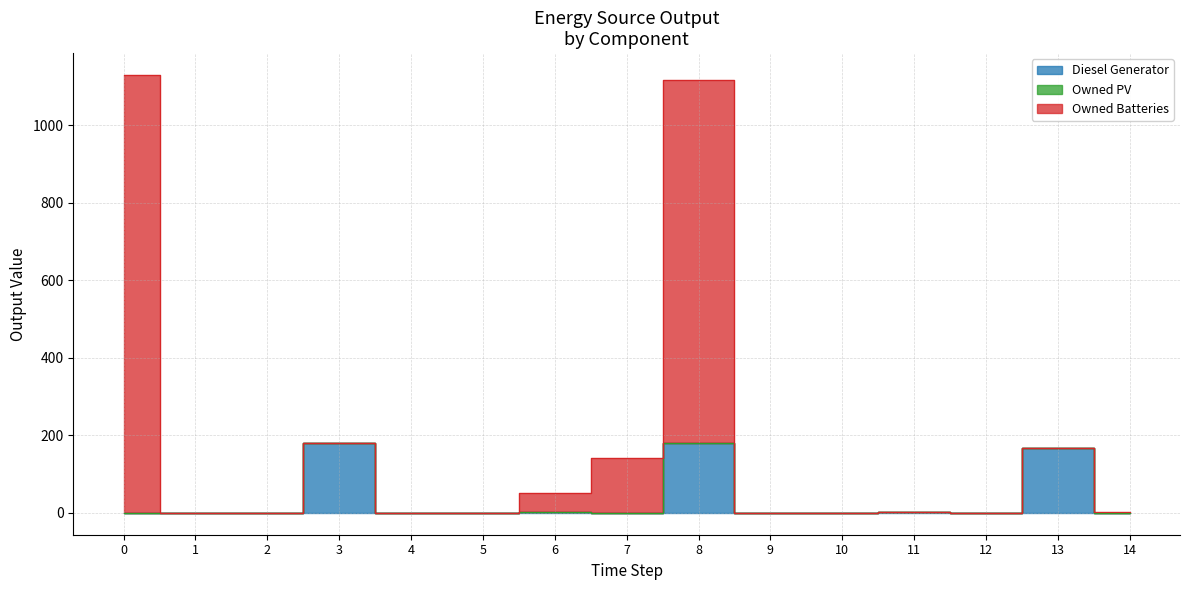

Where is Diesel Generator nearest to the value 90?

13